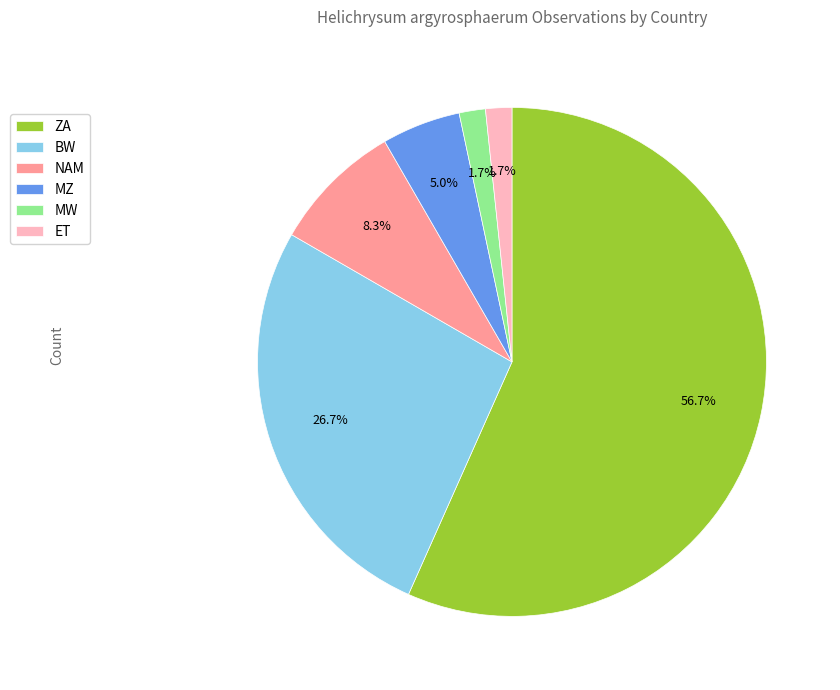

To the nearest percent, what portion does BW represent?

27%